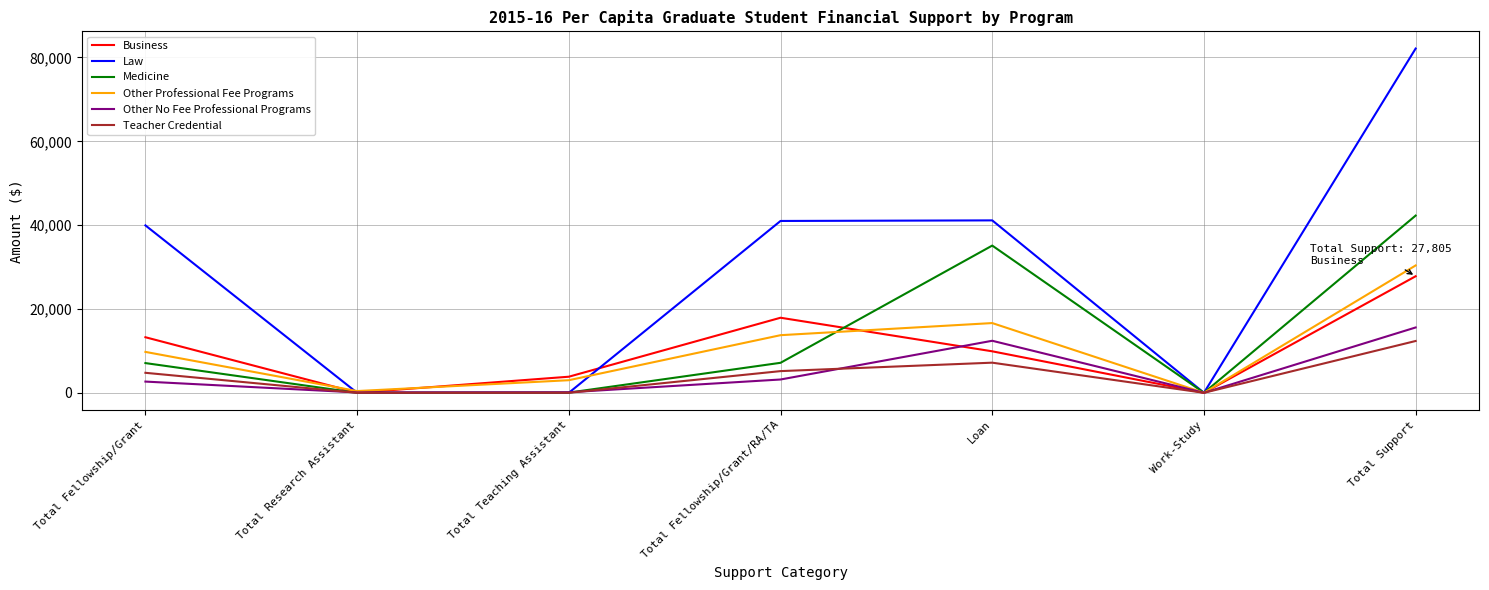

True or false: Other Professional Fee Programs has a value of 19272 at Total Support.

False